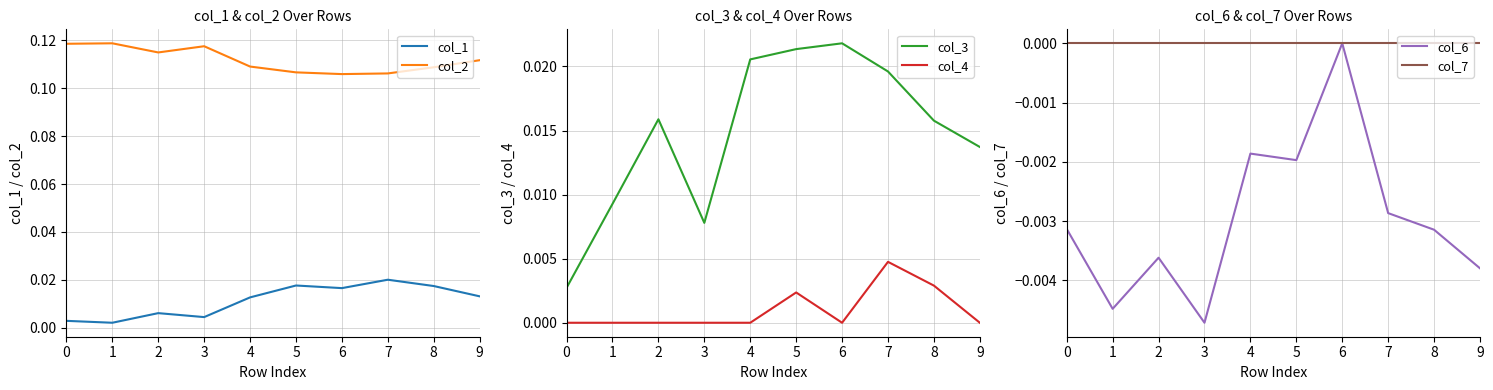

Where is the first local minimum for col_6?

1